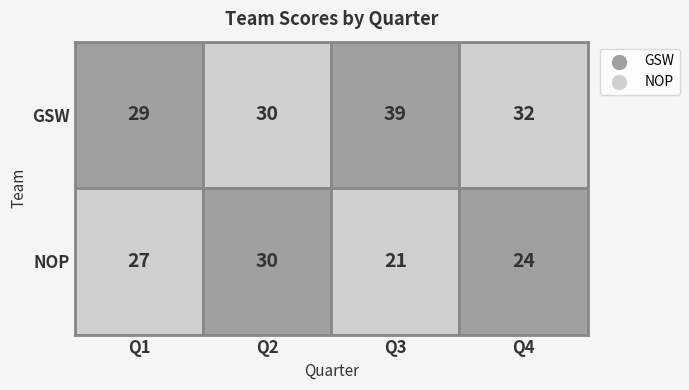

What is the total value across all series at Q1?

56